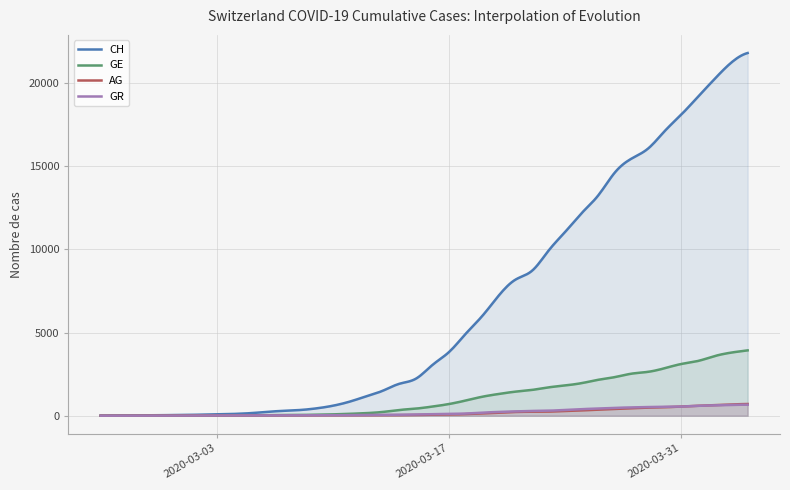

What is the difference between the GR values at 2020-03-06 and 2020-02-26?

14